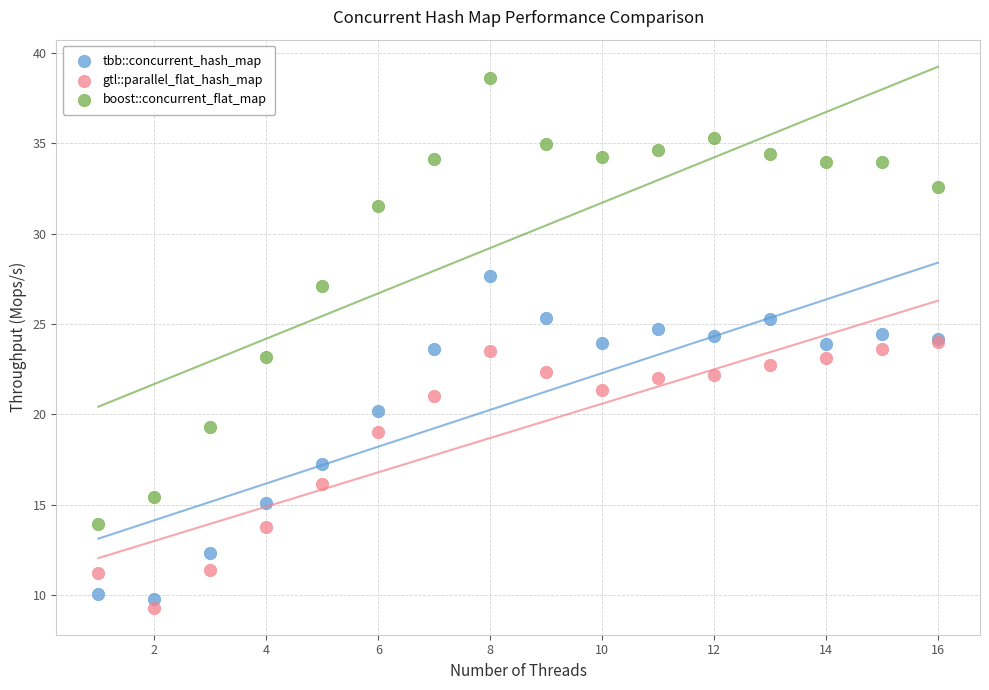

What are all the series names shown in the legend?

tbb::concurrent_hash_map, gtl::parallel_flat_hash_map, boost::concurrent_flat_map